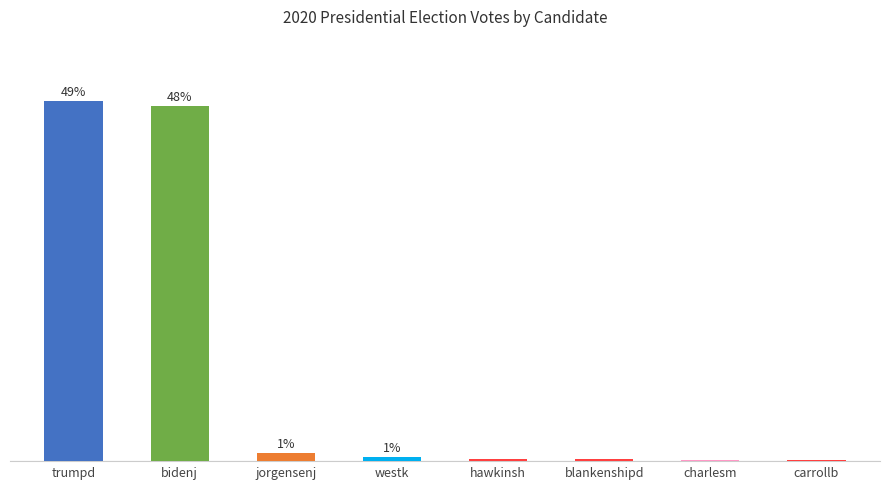

Which label corresponds to the largest value in the chart?

trumpd